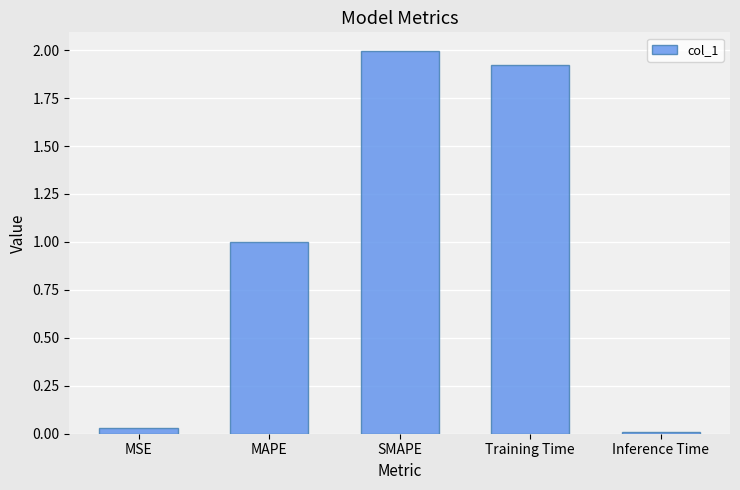

How many data points does each series have?

5